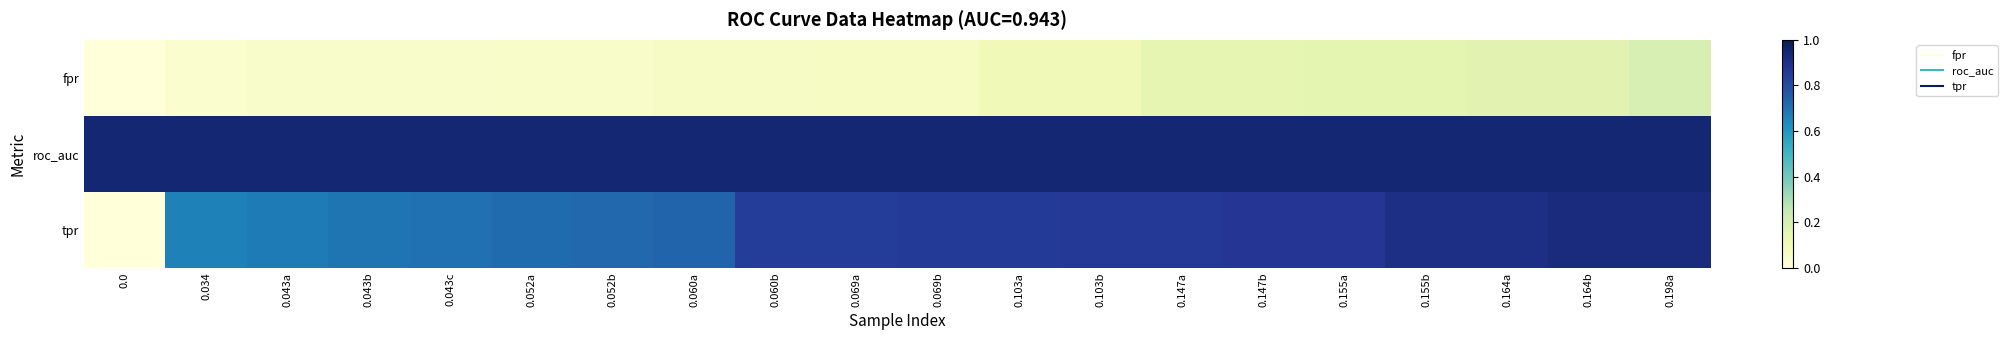

Between 0.069b and 0.198a, which series saw the biggest shift?

fpr